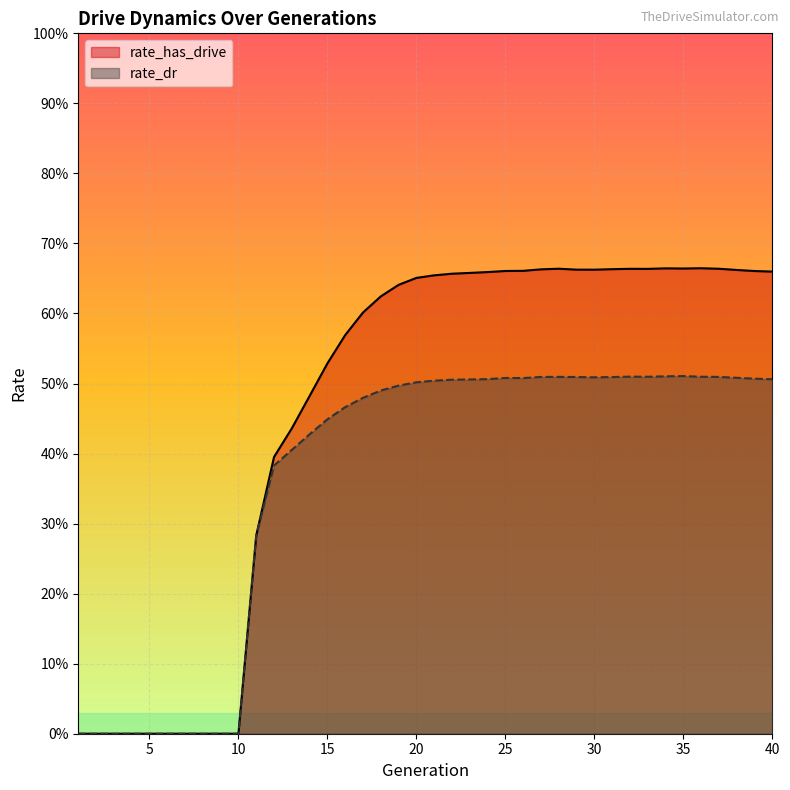

True or false: rate_dr and rate_has_drive intersect in this chart.

False